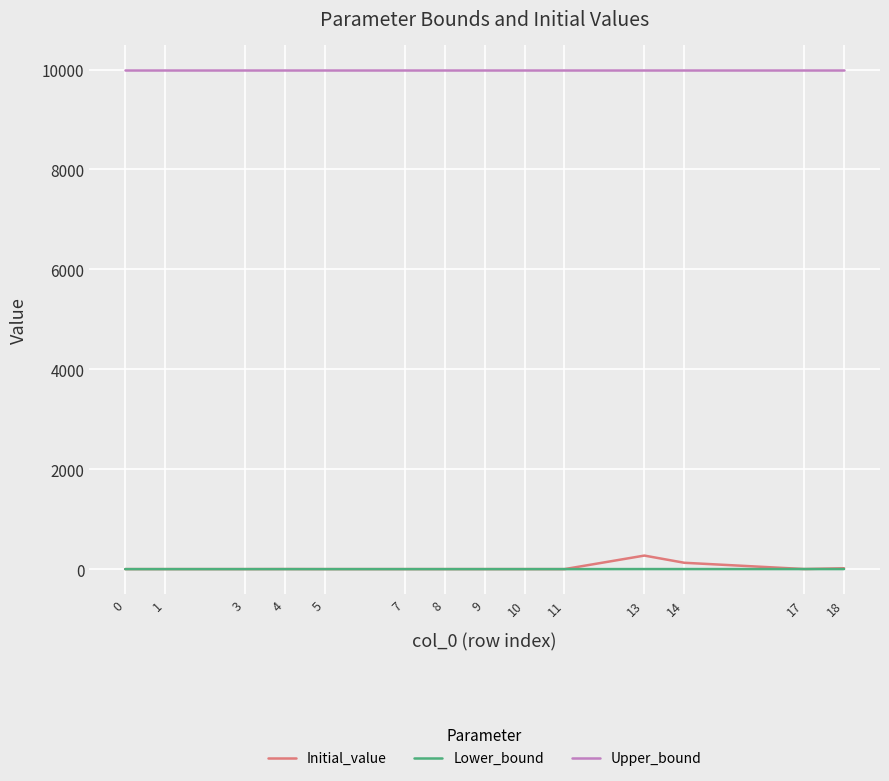

What is the total value across all series at 13?

10272.0